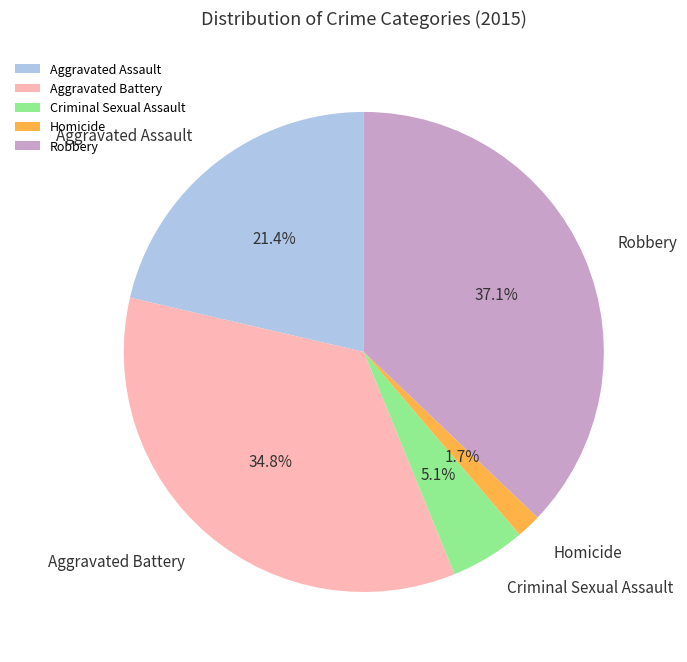

Which slice is the smallest?

Homicide